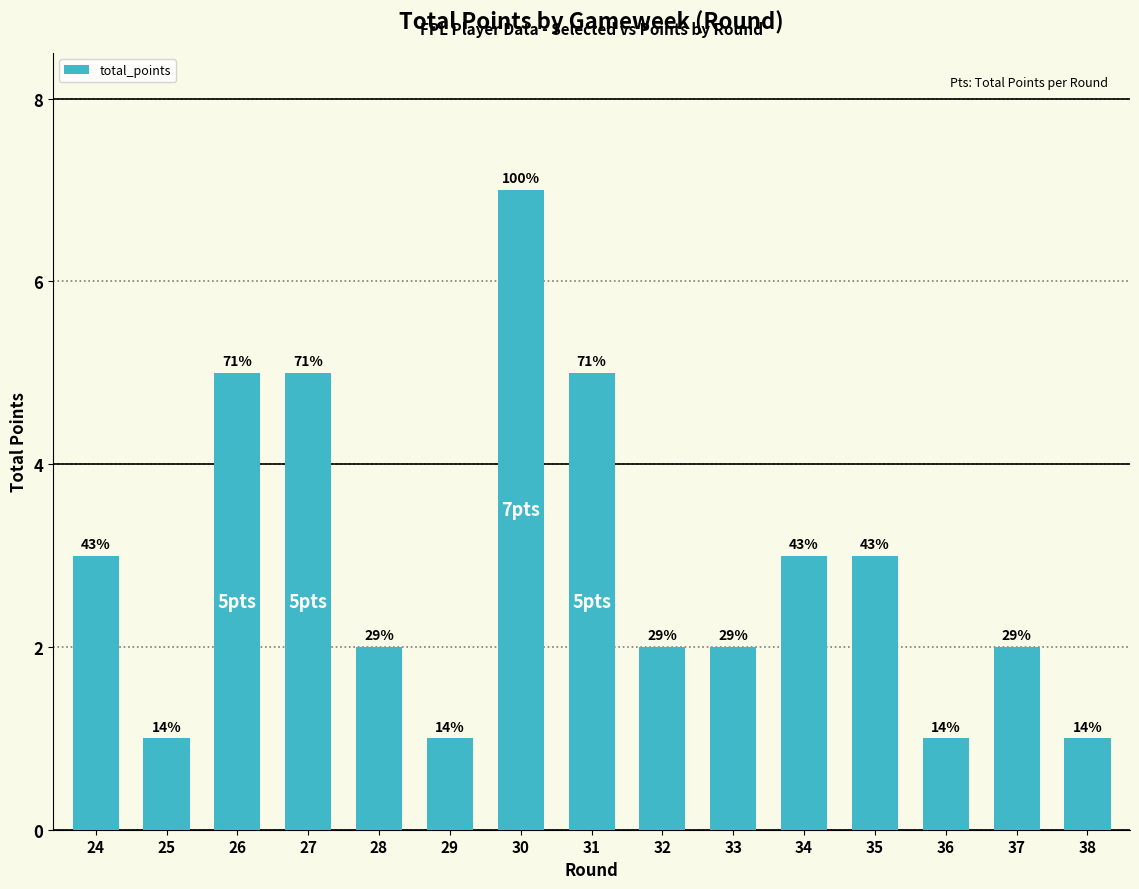

Count the values in the range 1 to 5.

14